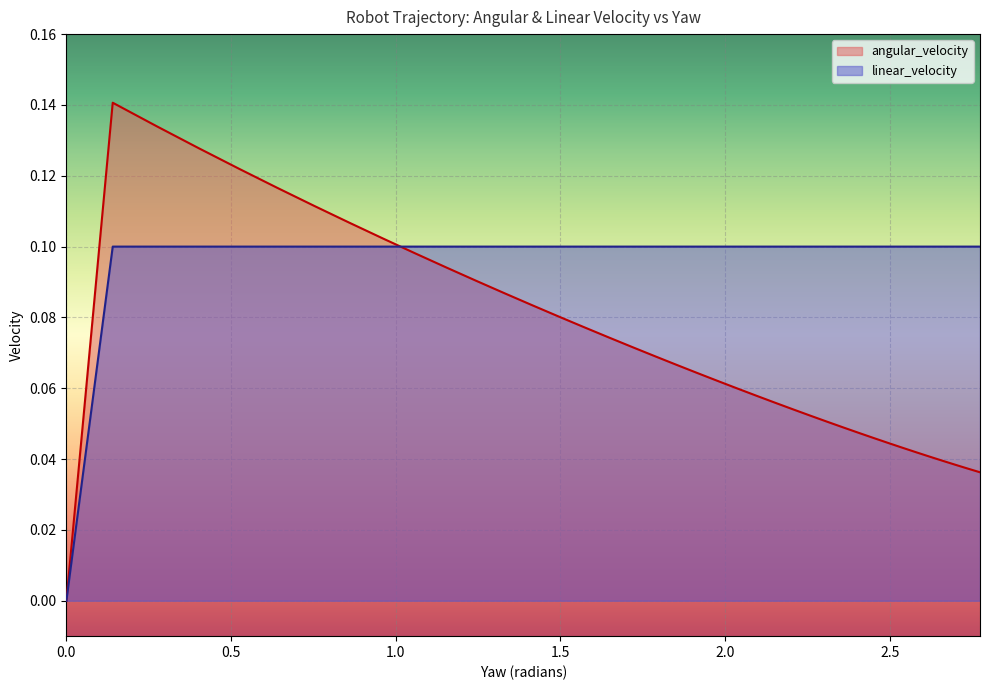

The value of linear_velocity at 0.0 is -0.1. True or false?

False